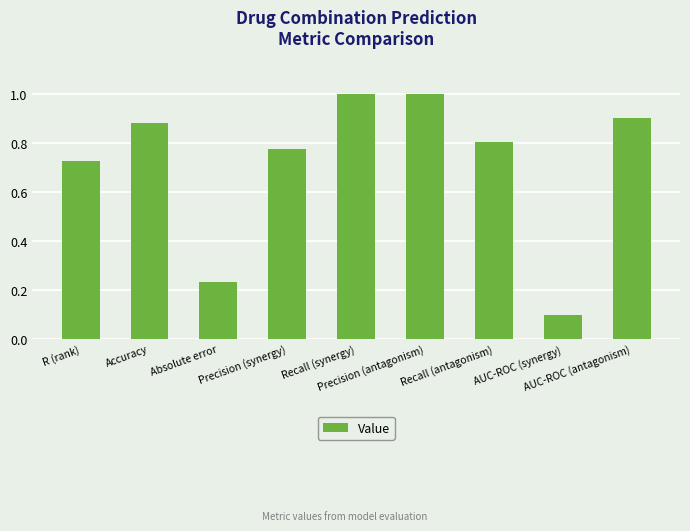

The value at Precision (antagonism) is 1.5. True or false?

False